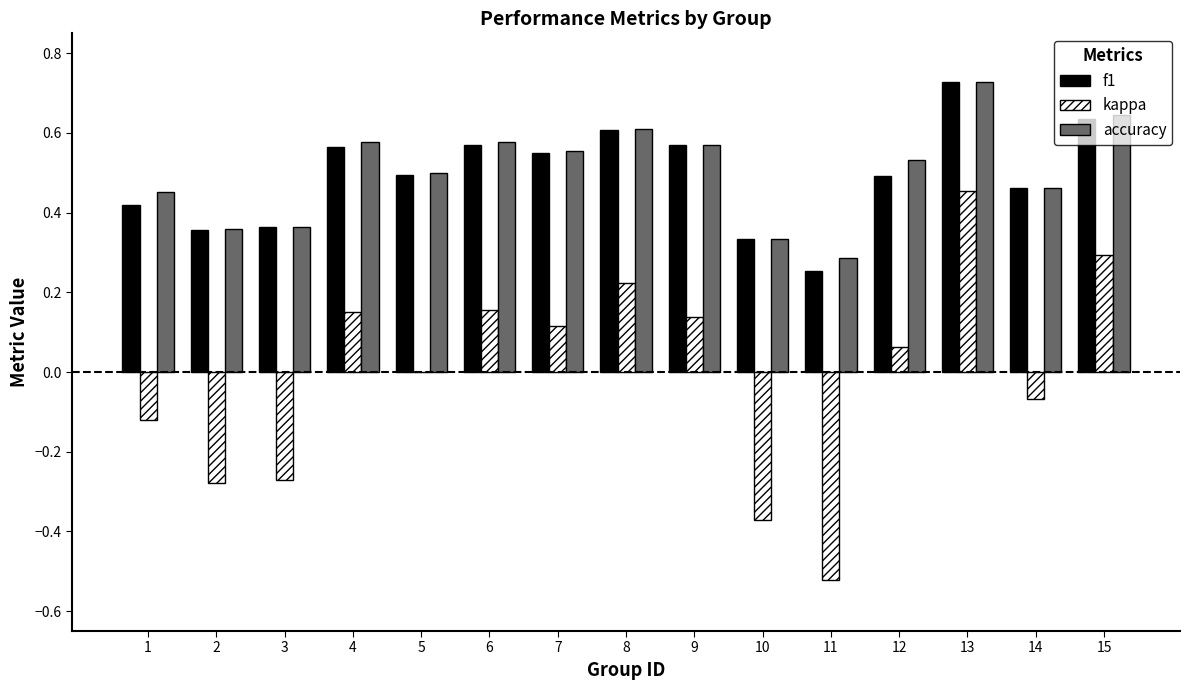

The value of f1 at 4 is 0.2. True or false?

False